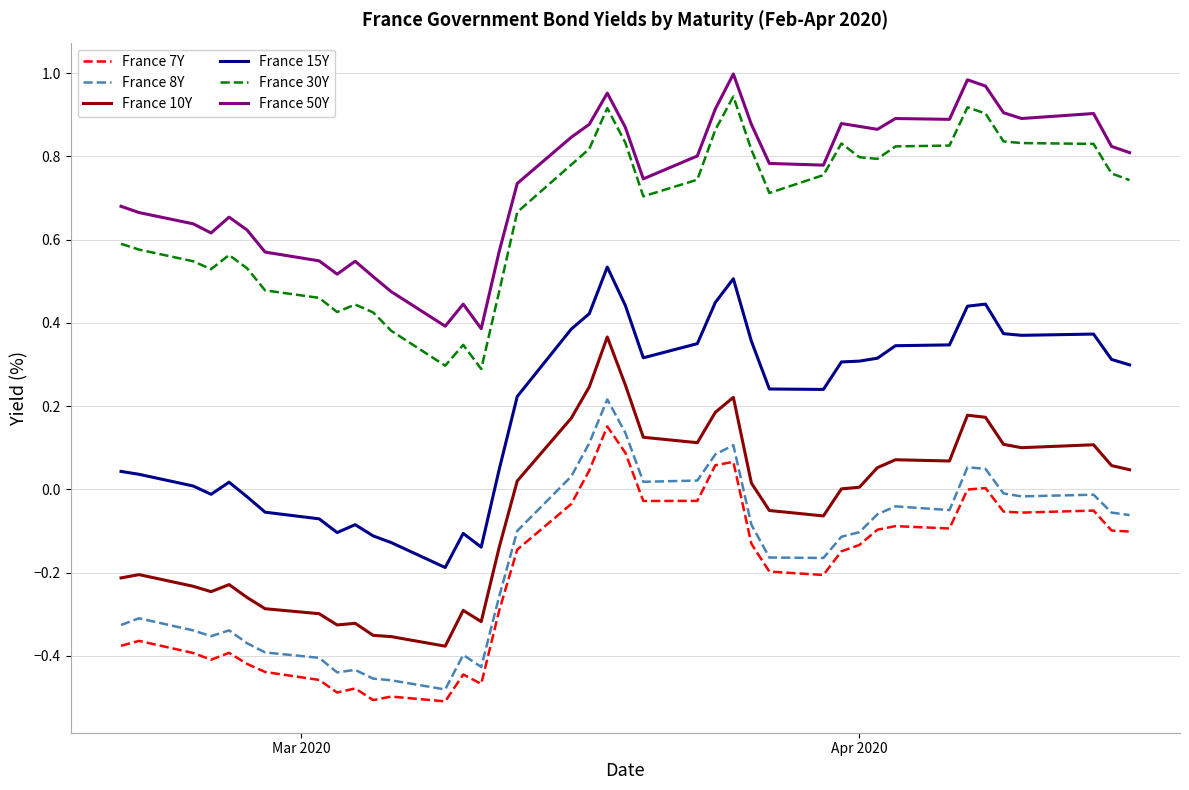

True or false: France 8Y and France 10Y cross at least once.

False